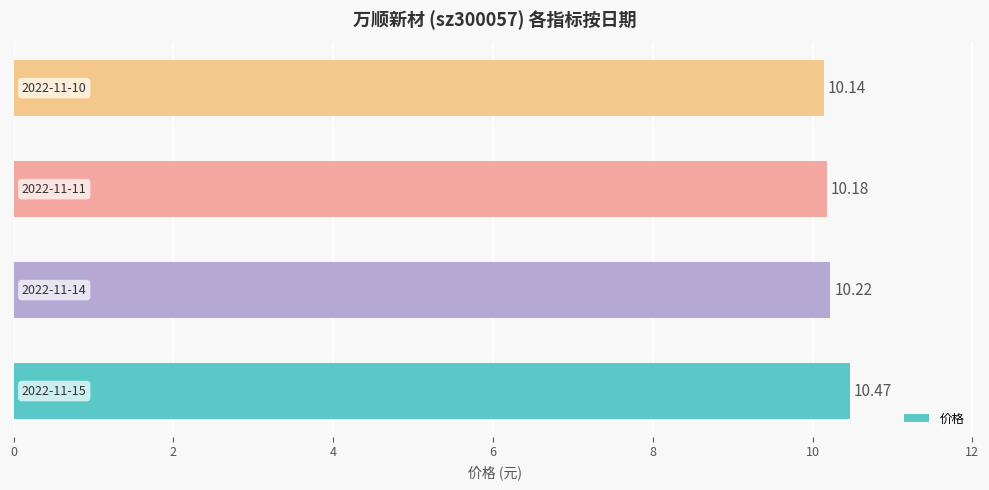

What is the difference between the maximum and minimum values?

0.3